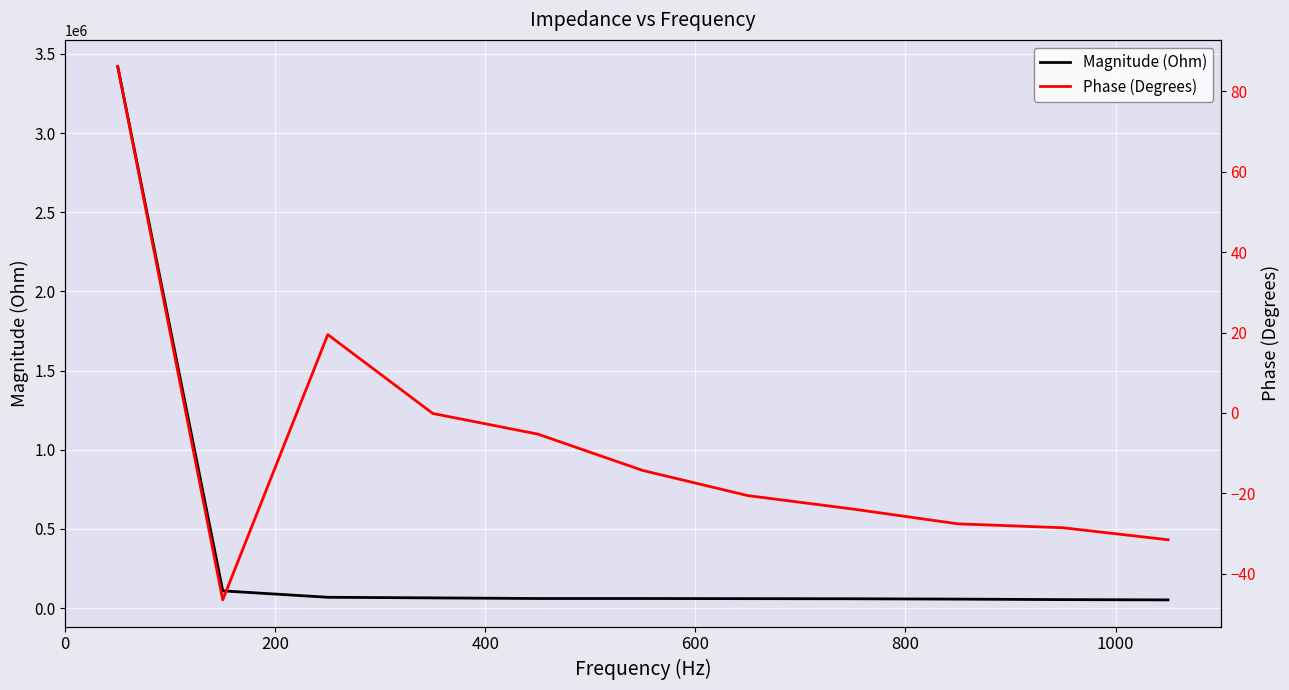

Between 0 and 400, which series saw the biggest shift?

Magnitude (Ohm)